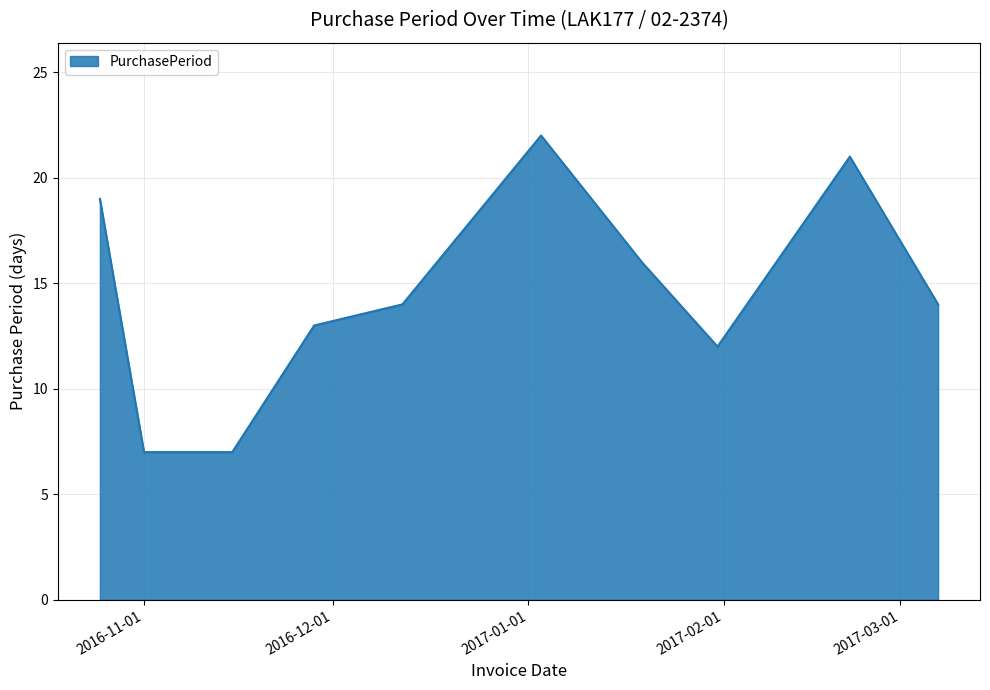

What is the difference between the maximum and minimum values?

15